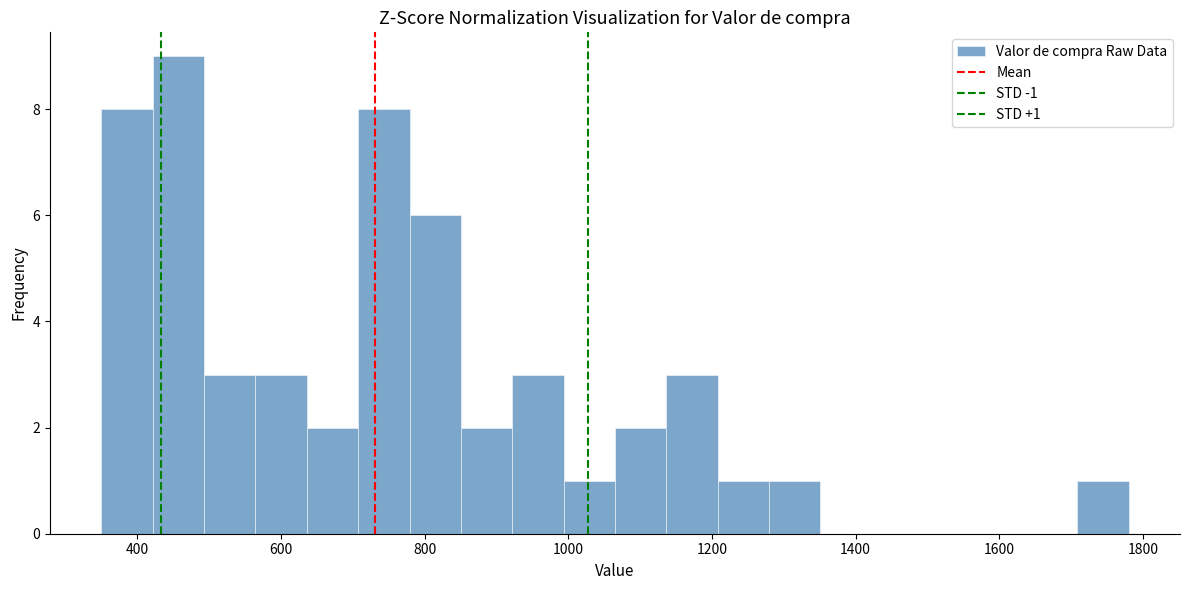

Around what value on the x-axis is the tallest bar? Give the approximate position of its centre, as read against the axis.

460